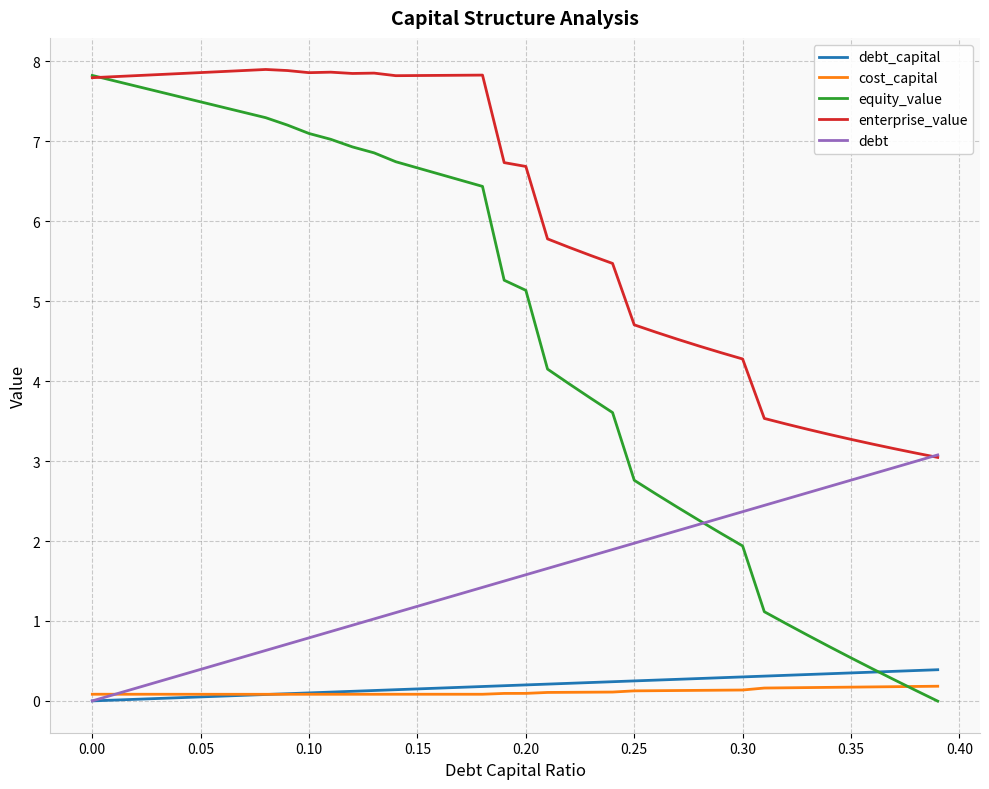

Which series has the largest total across all categories?

enterprise_value